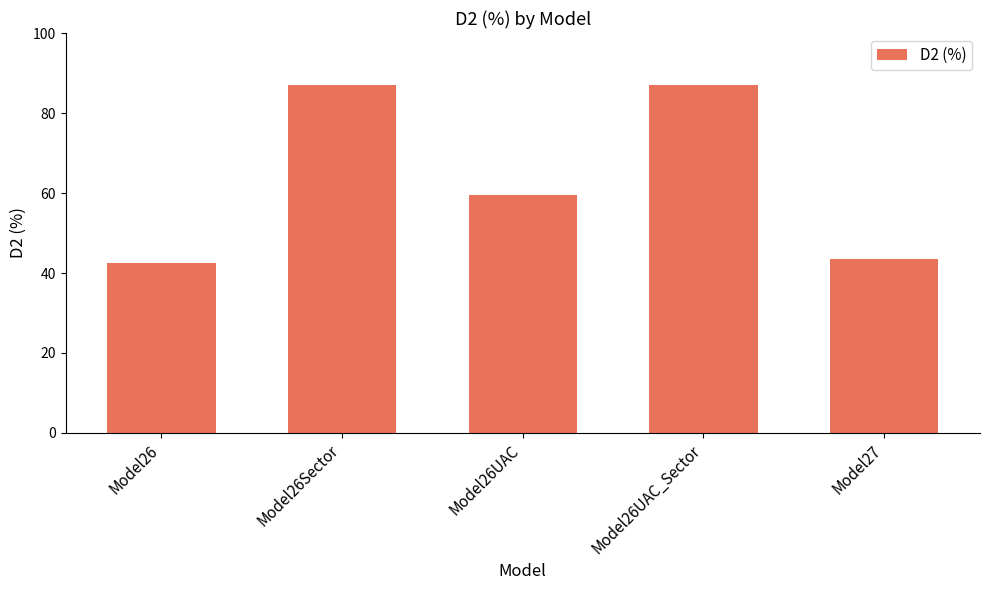

What is the ratio of the value at Model27 to the value at Model26UAC?

0.7